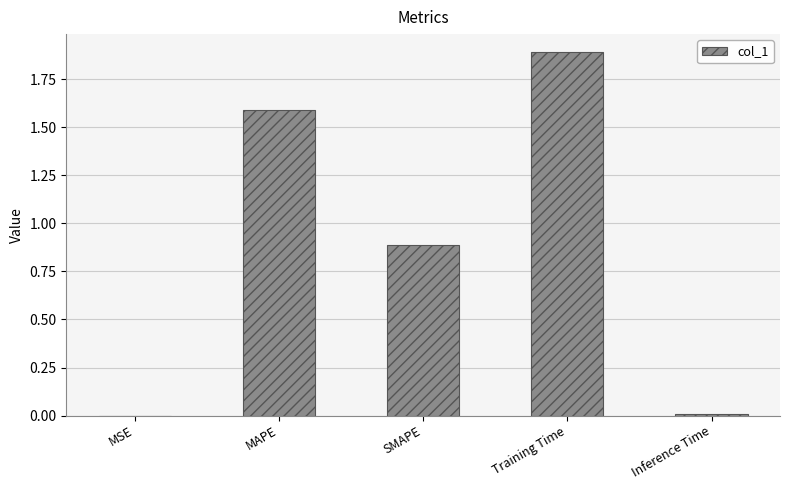

What is the greatest value displayed?

1.9